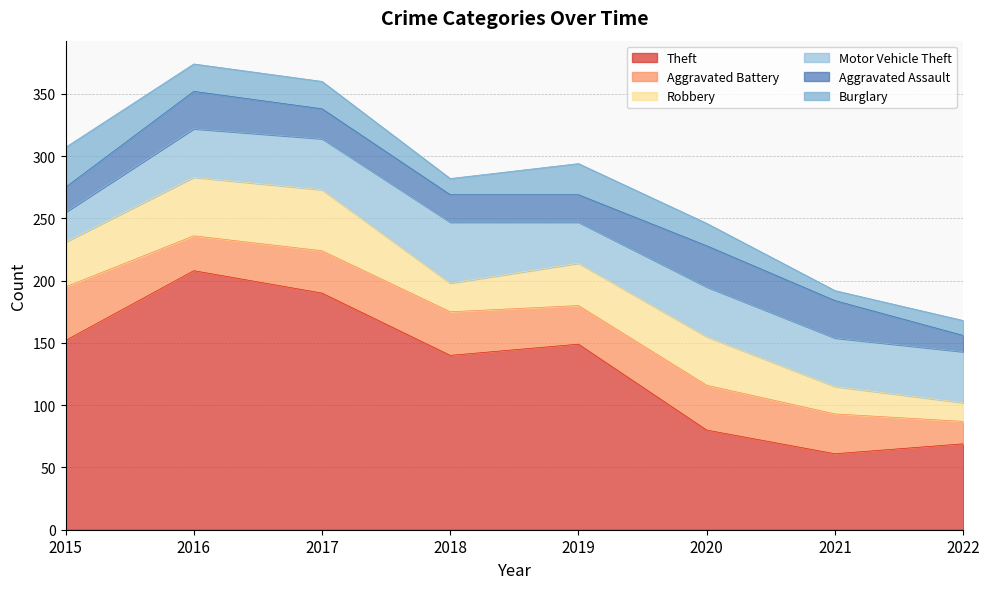

What is the value of the Theft point at the 2nd from the left?

208